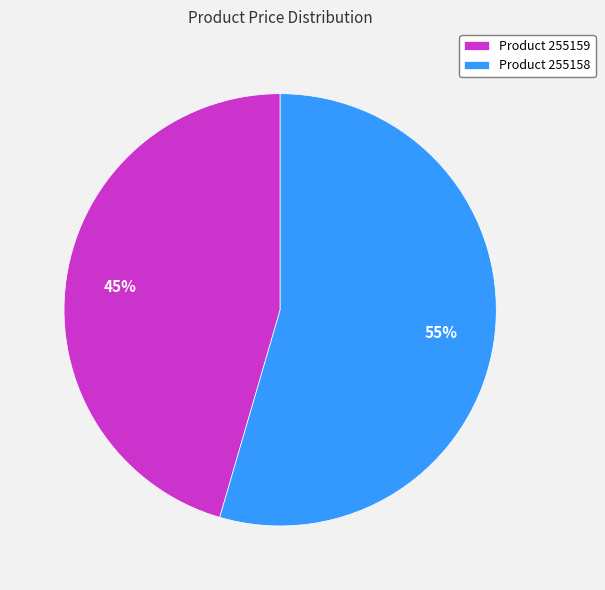

Do Product 255159 and Product 255158 together represent more than half of the pie?

Yes